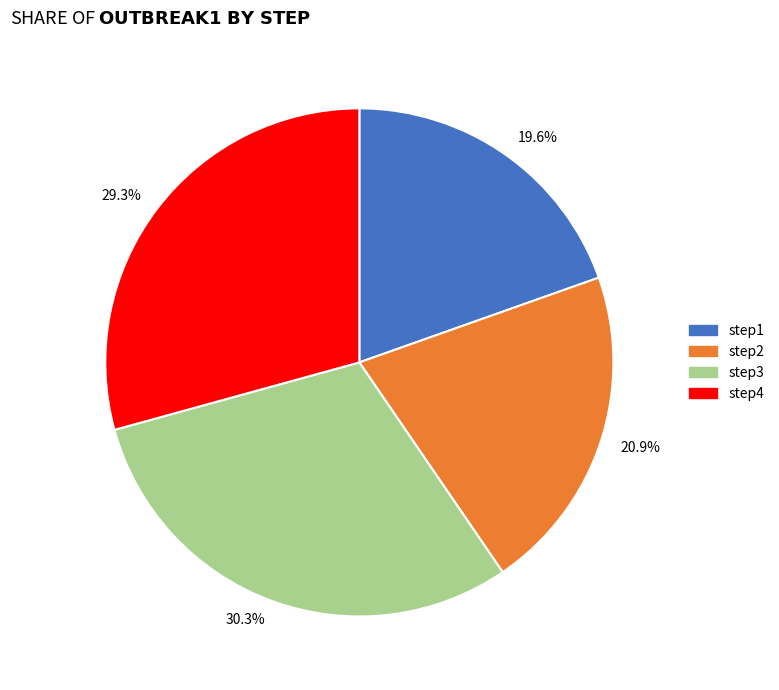

Which slice is the largest?

30.3%